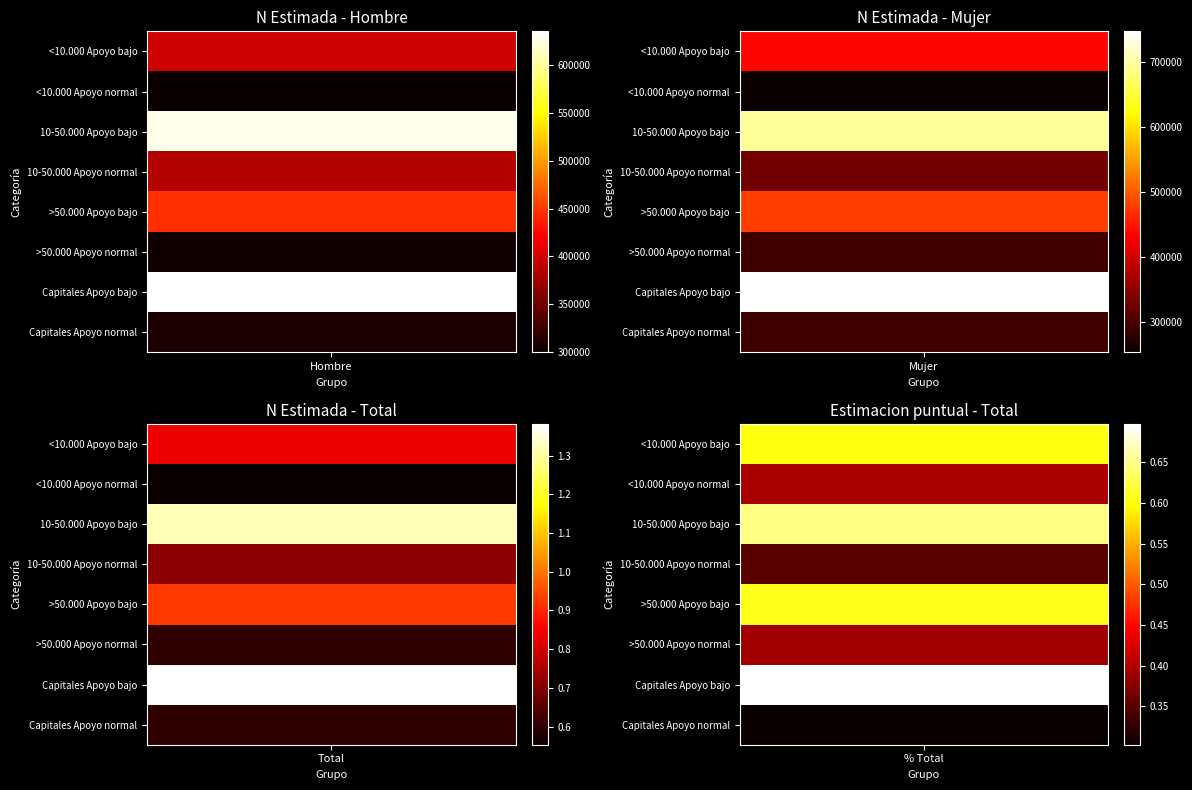

What is the total value across all series at 5?

1219324